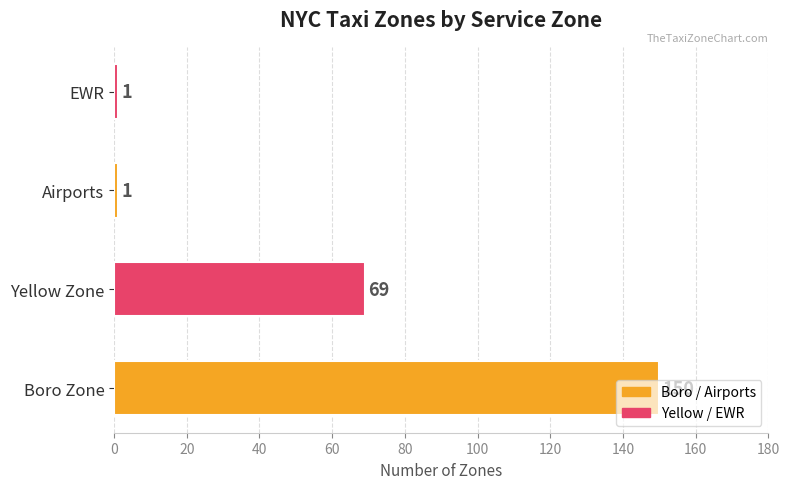

The value at Yellow Zone is 69. True or false?

True